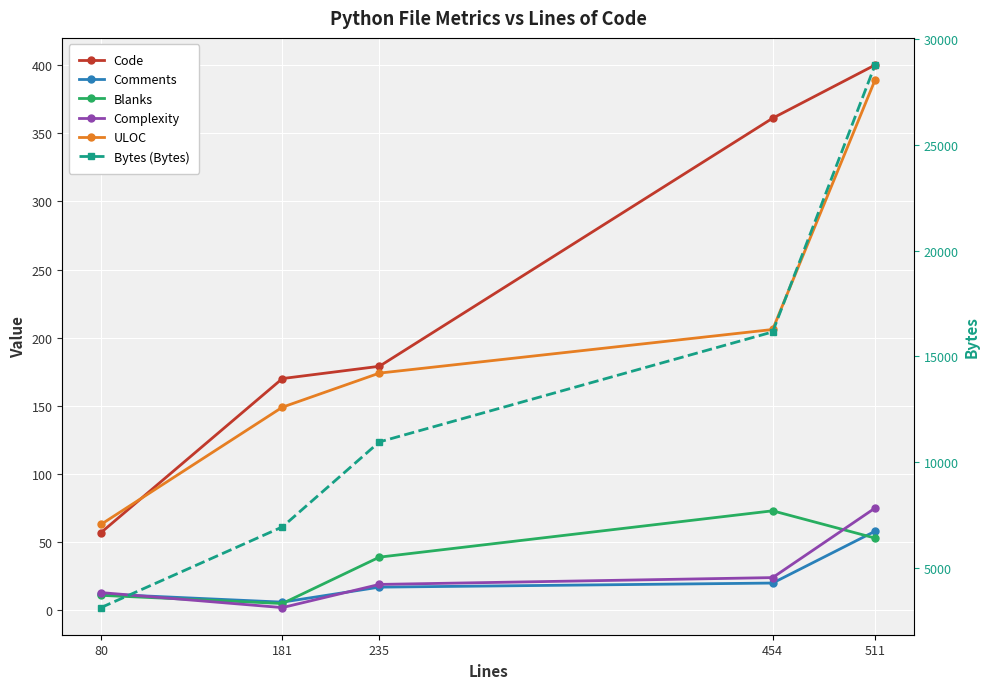

What is the minimum value for Comments?

6